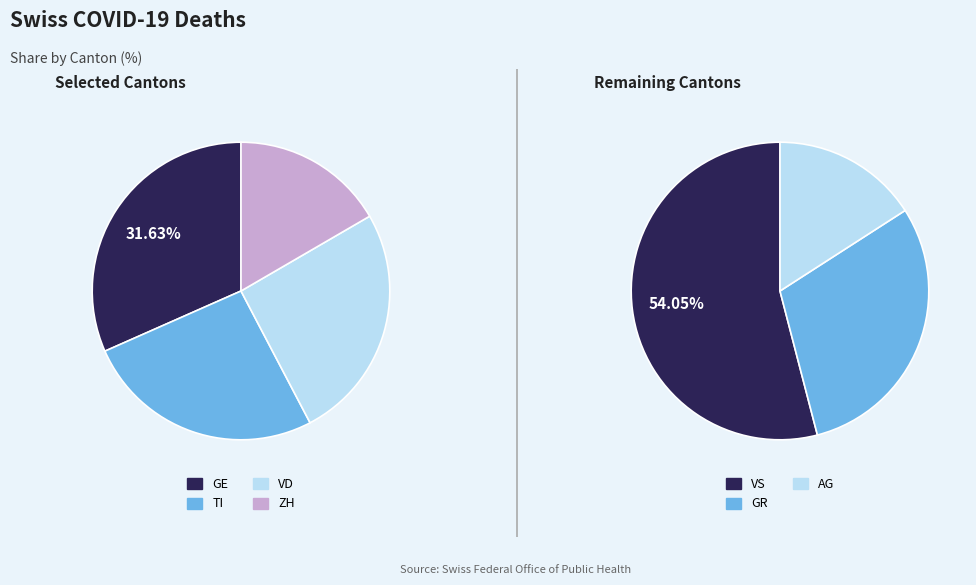

How many segments does this pie chart have?

7